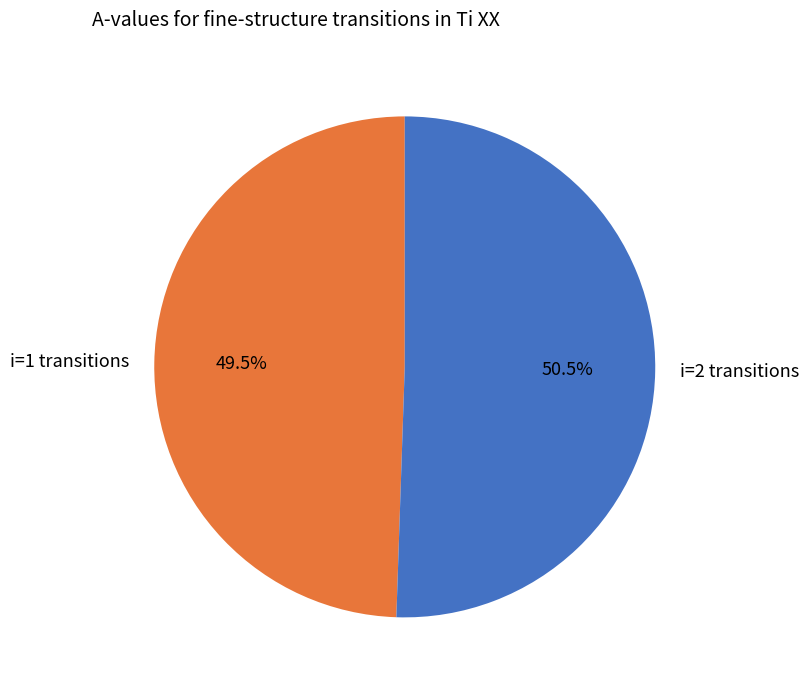

Which slice is the largest?

i=2 transitions